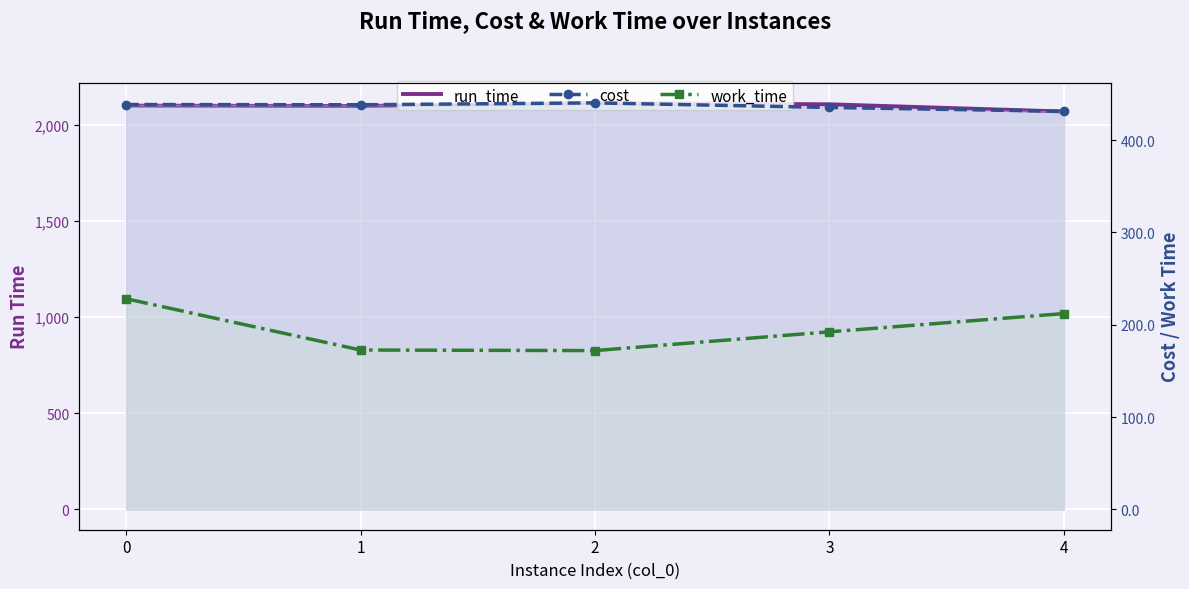

What is the total value across all series at 1?

2707.2